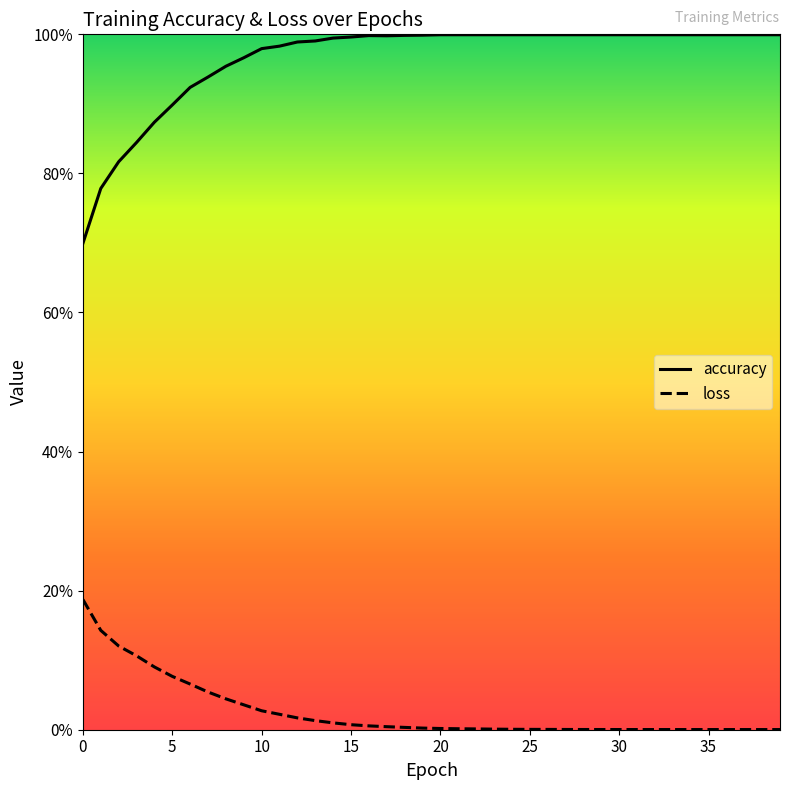

What are all the series names shown in the legend?

accuracy, loss